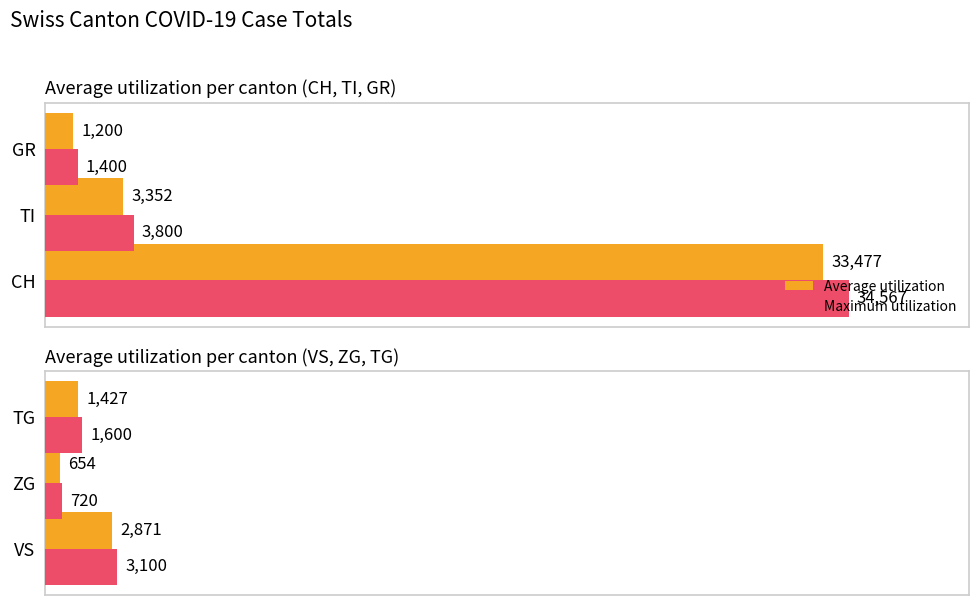

What is the value of the Average utilization bar at the 1st from the left?

2871